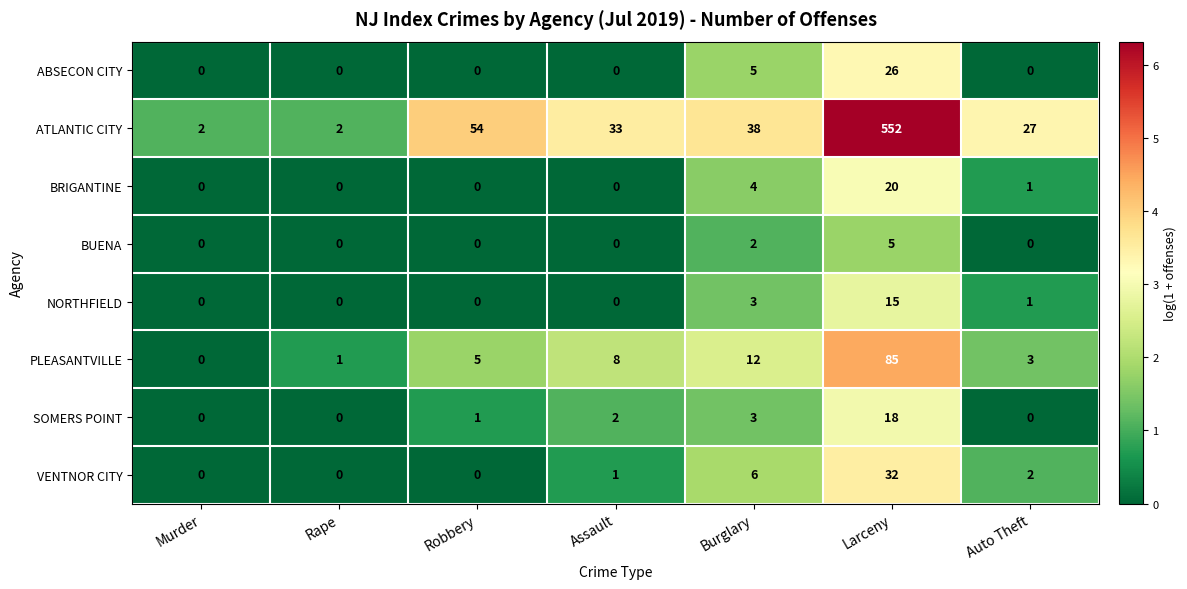

What is the maximum value shown in the chart?

552